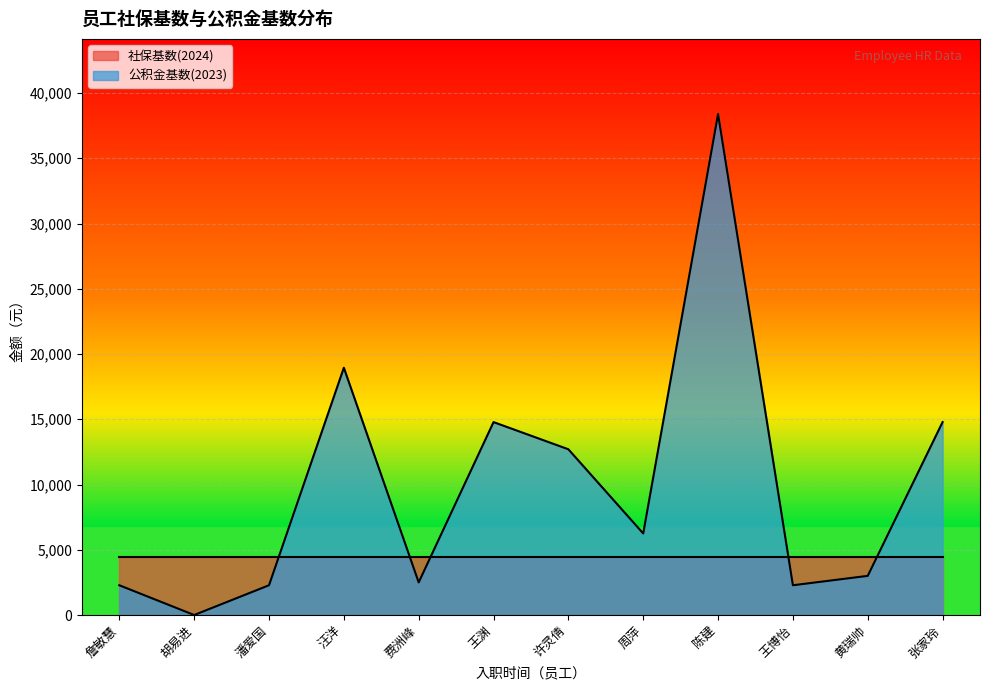

Reading left to right, what are all the values shown in this chart?

2280	0	2280	18950	2500	14783	12700	6250	38390	2280	3000	14784